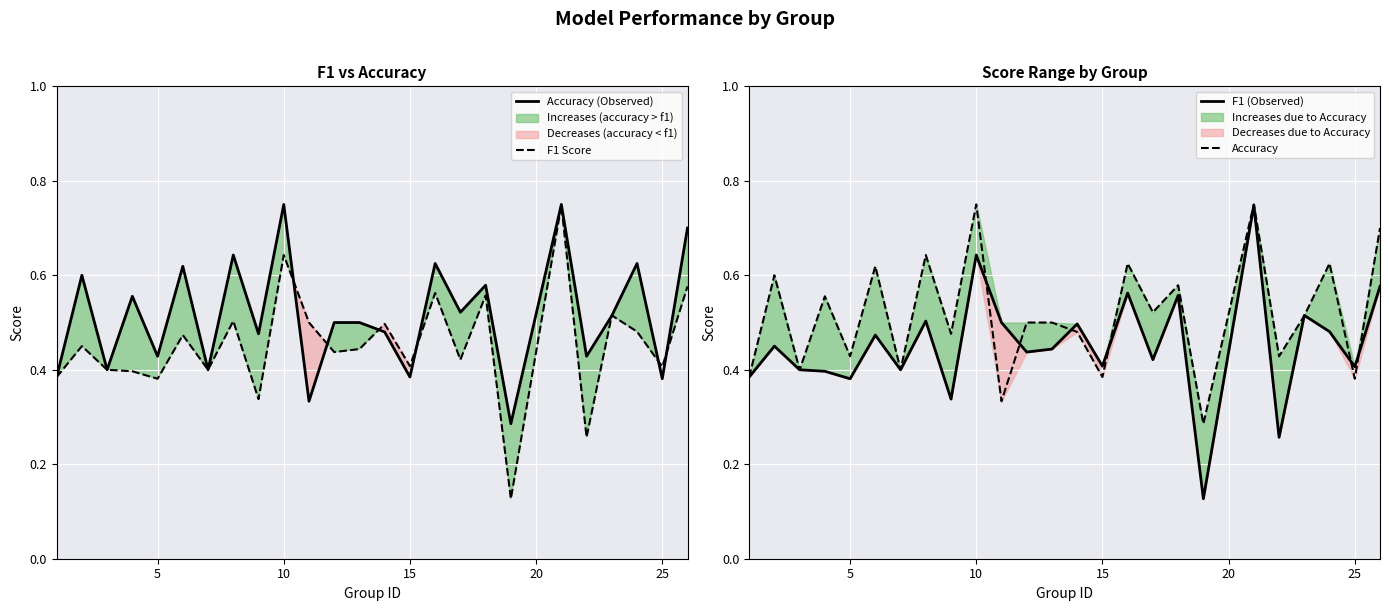

What is the sum of all Accuracy values?

12.9